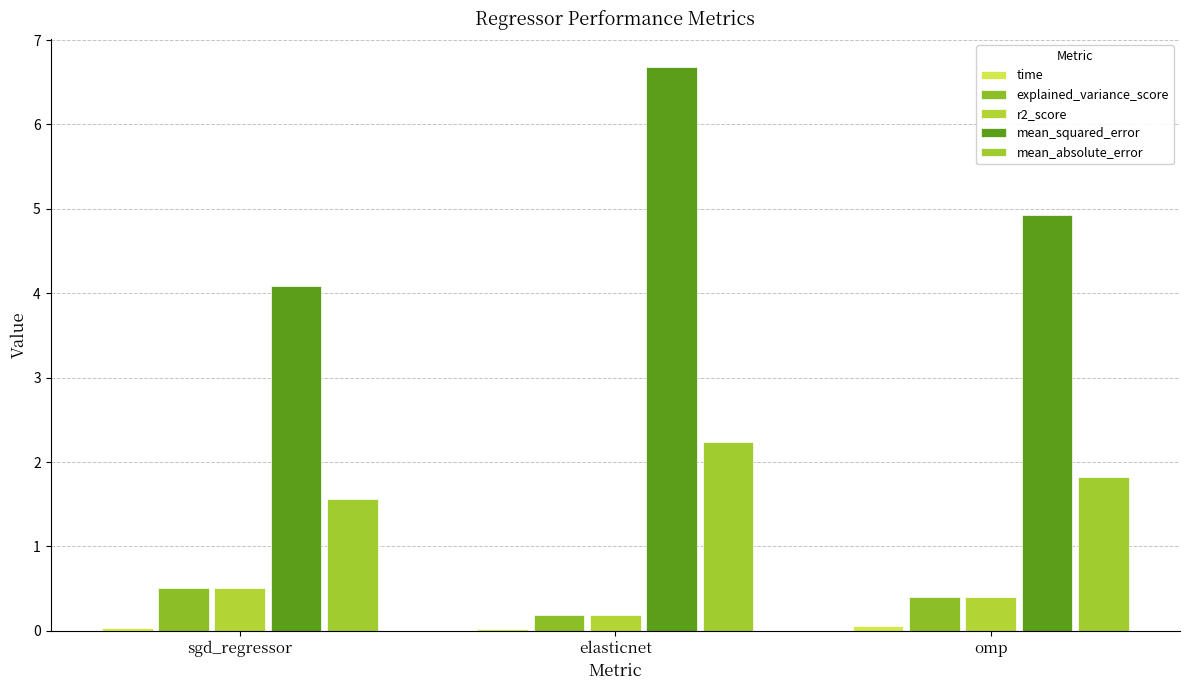

True or false: explained_variance_score has a value of 0.2 at omp.

False